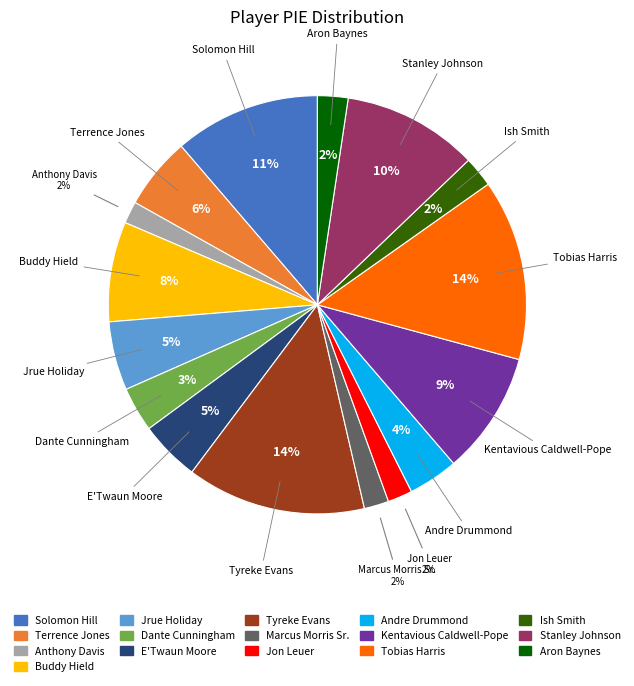

Is there any slice that represents more than half of the pie?

No